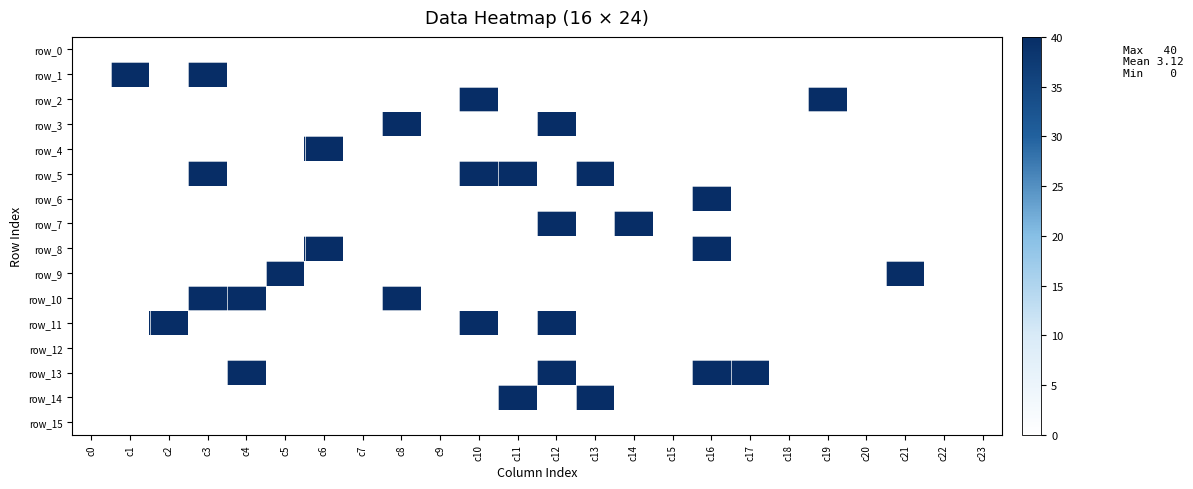

What is the difference between the maximum and second lowest values in the row_13 series?

40